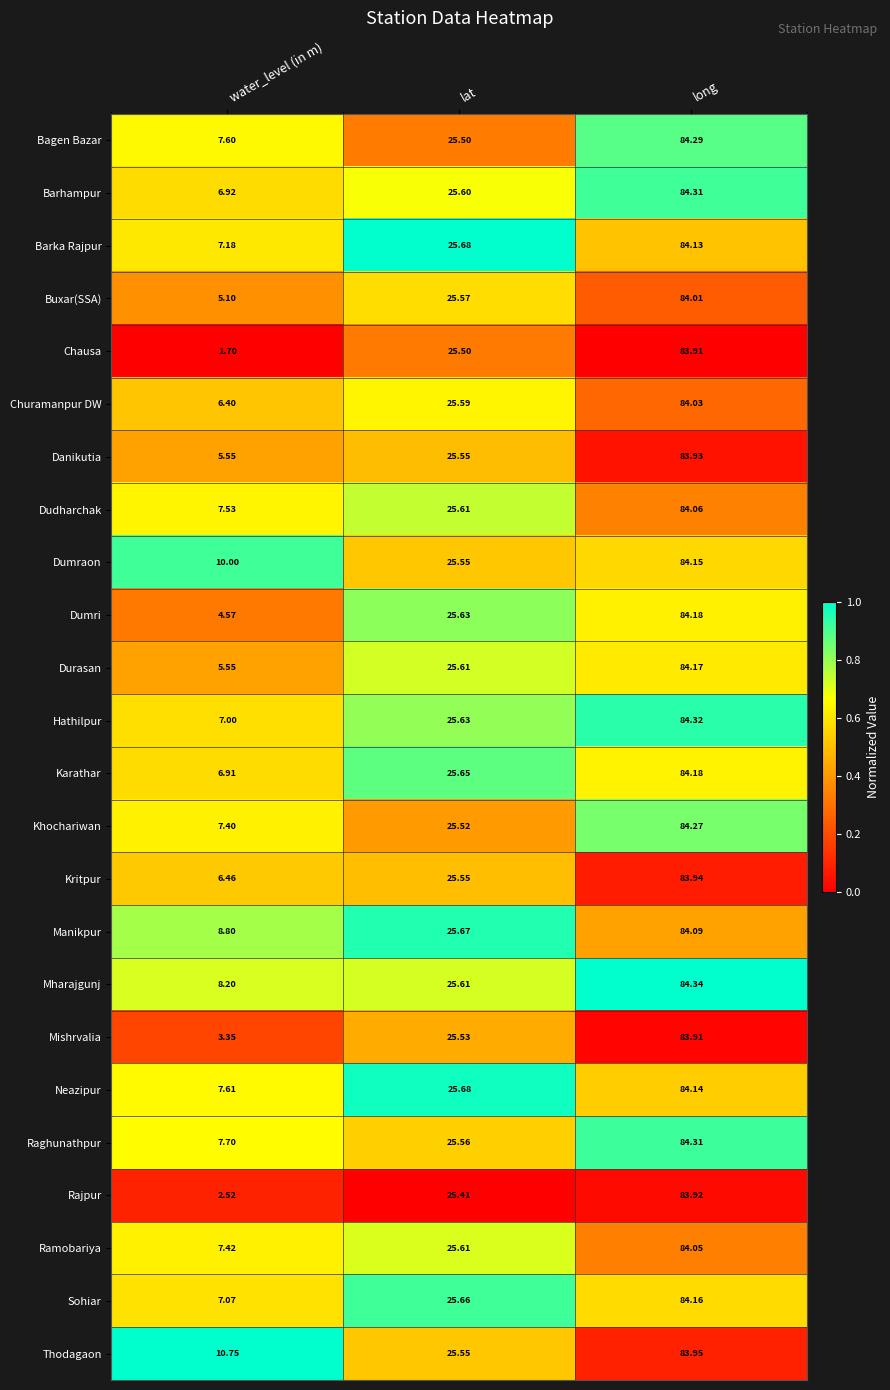

What is the maximum value shown in the chart?

84.3